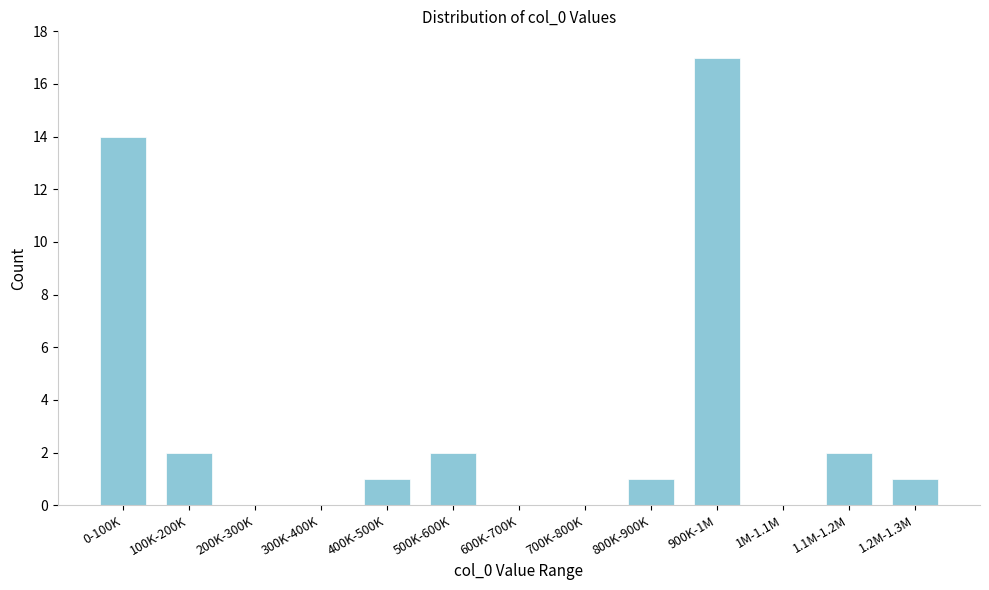

Reading left to right, extract all data points from this chart.

0-100K=14	100K-200K=2	200K-300K=0	300K-400K=0	400K-500K=1	500K-600K=2	600K-700K=0	700K-800K=0	800K-900K=1	900K-1M=17	1M-1.1M=0	1.1M-1.2M=2	1.2M-1.3M=1